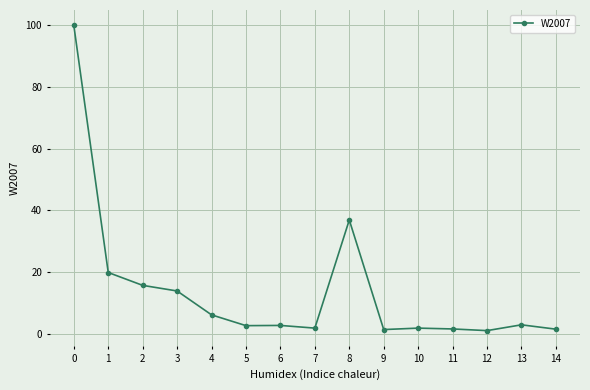

True or false: there are more than 0 points higher than both neighbors.

True